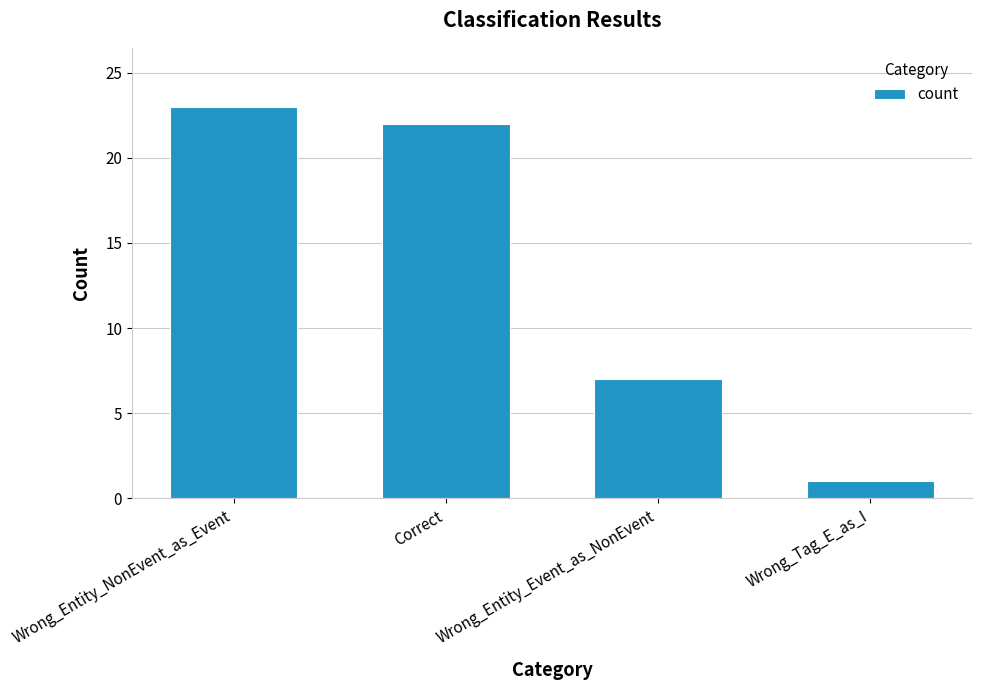

What is the ratio of the value at Wrong_Entity_NonEvent_as_Event to the value at Wrong_Entity_Event_as_NonEvent?

3.3